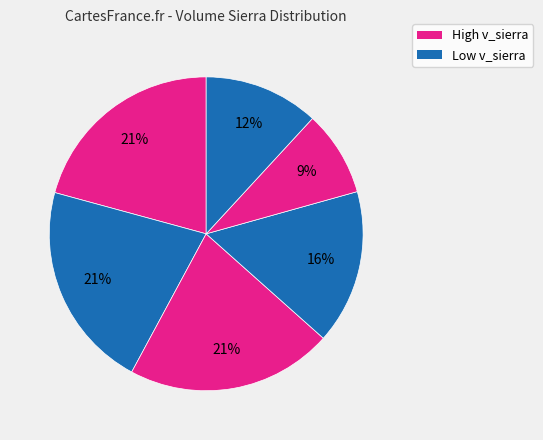

How many slices are in this pie chart?

6